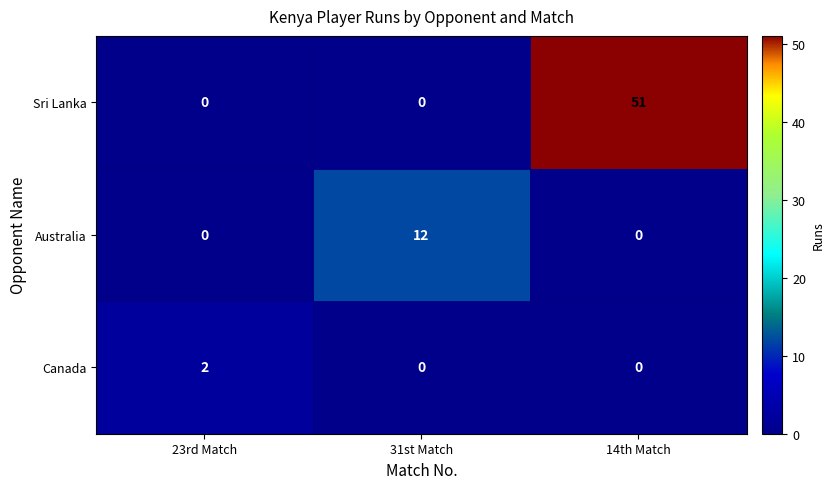

What is the difference between the Australia values at 31st Match and 14th Match?

12